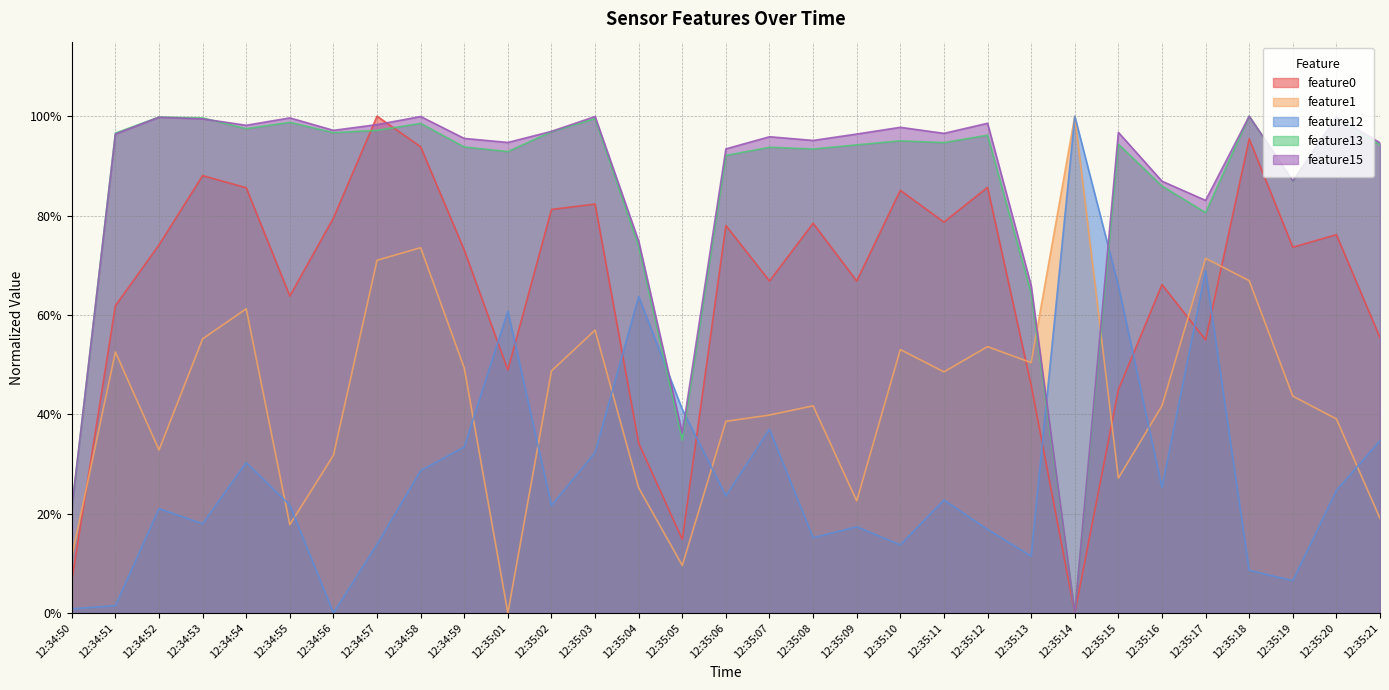

How many interior local peaks does the feature12 series have?

9